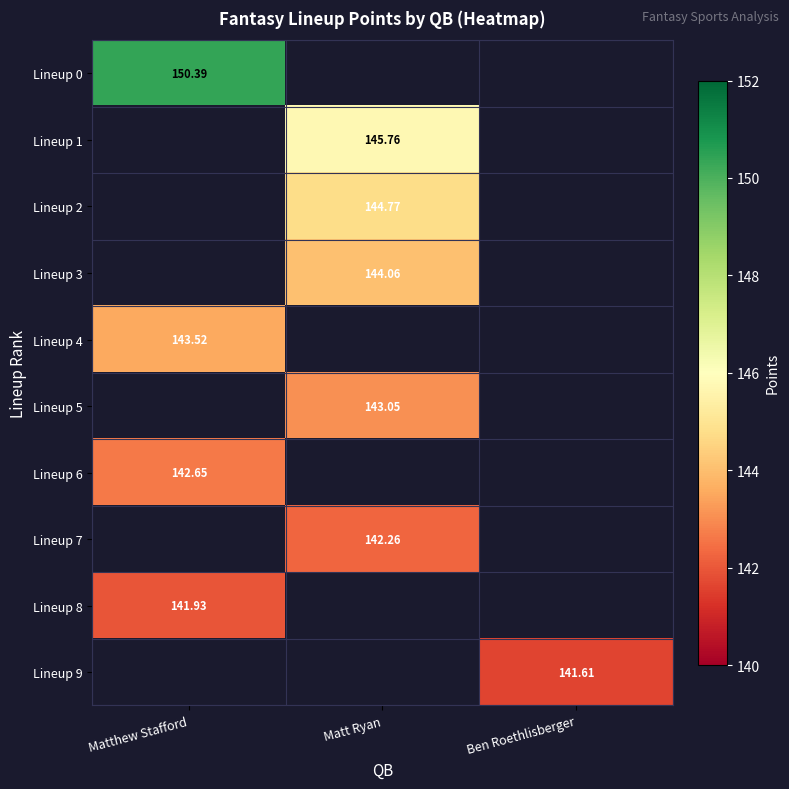

List the series in order of their overall mean, highest first.

Lineup 0, Lineup 1, Lineup 2, Lineup 3, Lineup 4, Lineup 5, Lineup 6, Lineup 7, Lineup 8, Lineup 9